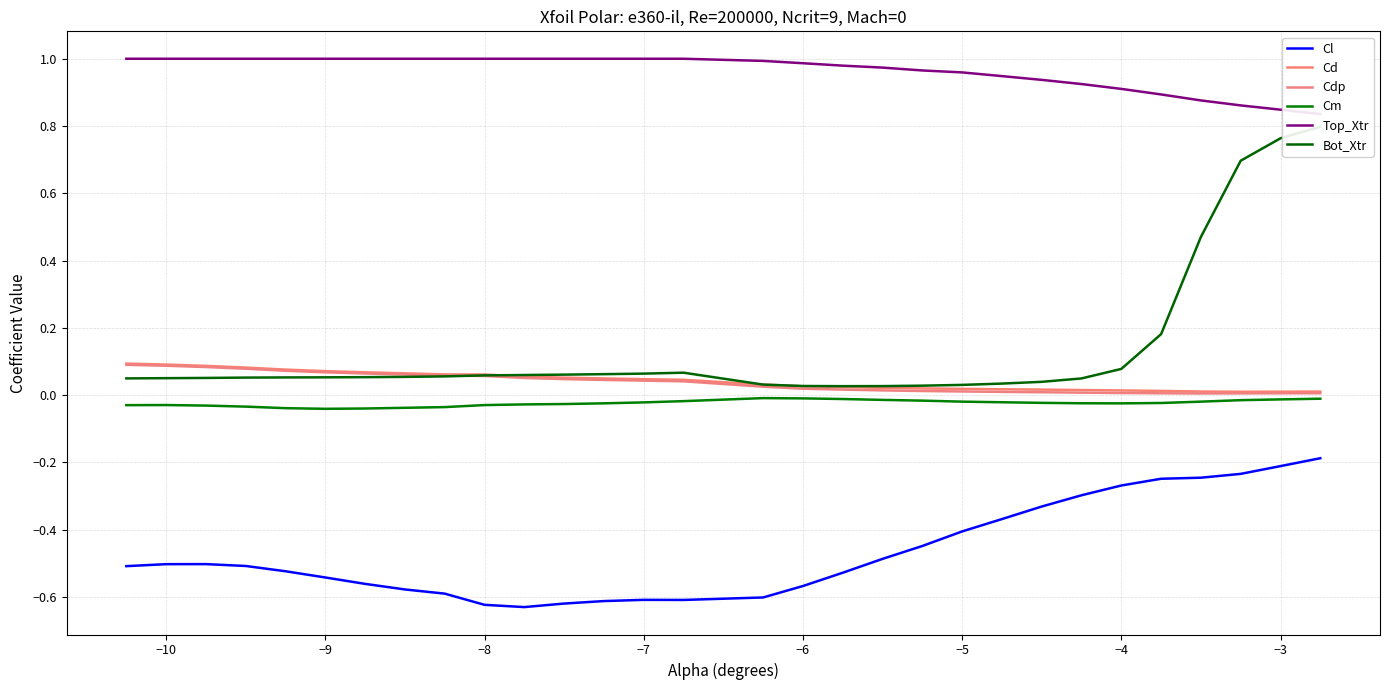

What are all the series names shown in the legend?

Cl, Cd, Cdp, Cm, Top_Xtr, Bot_Xtr